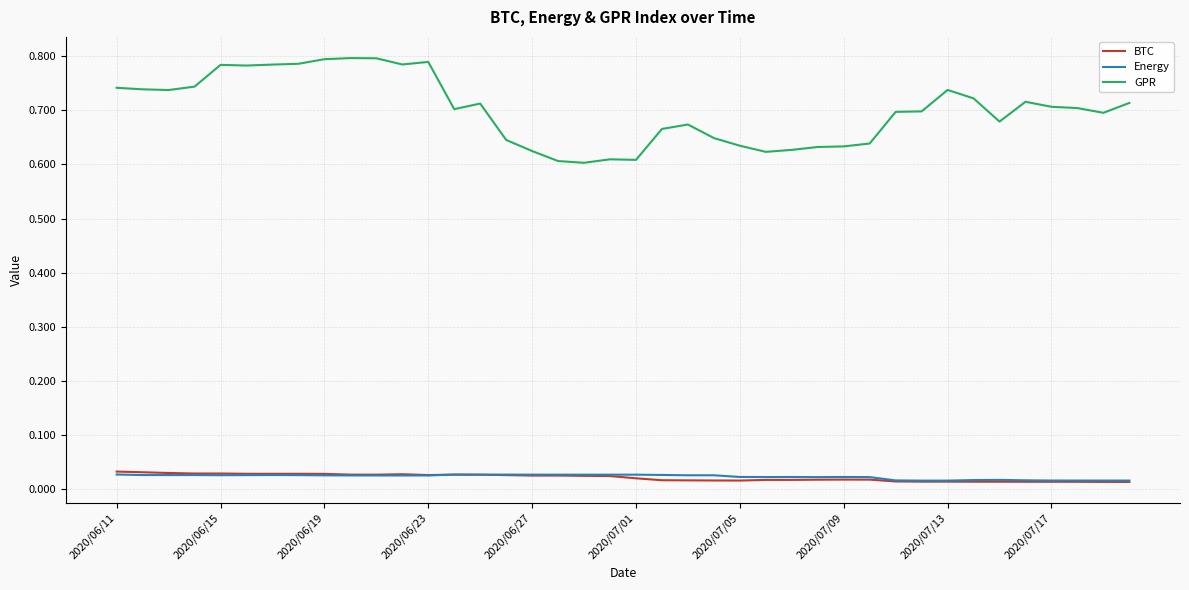

Which series has the largest total across all categories?

GPR